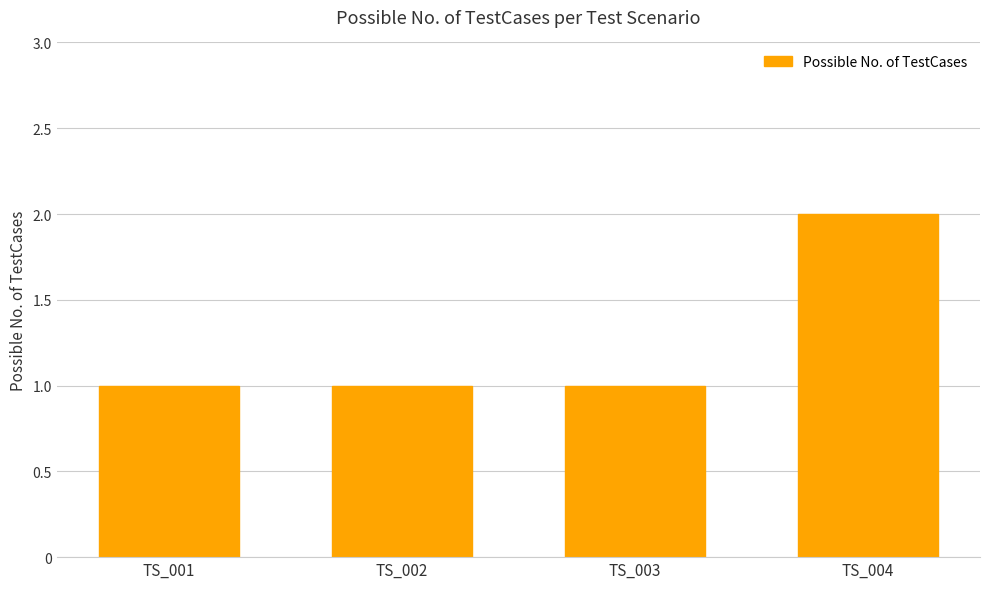

The value at TS_003 is 1. True or false?

True